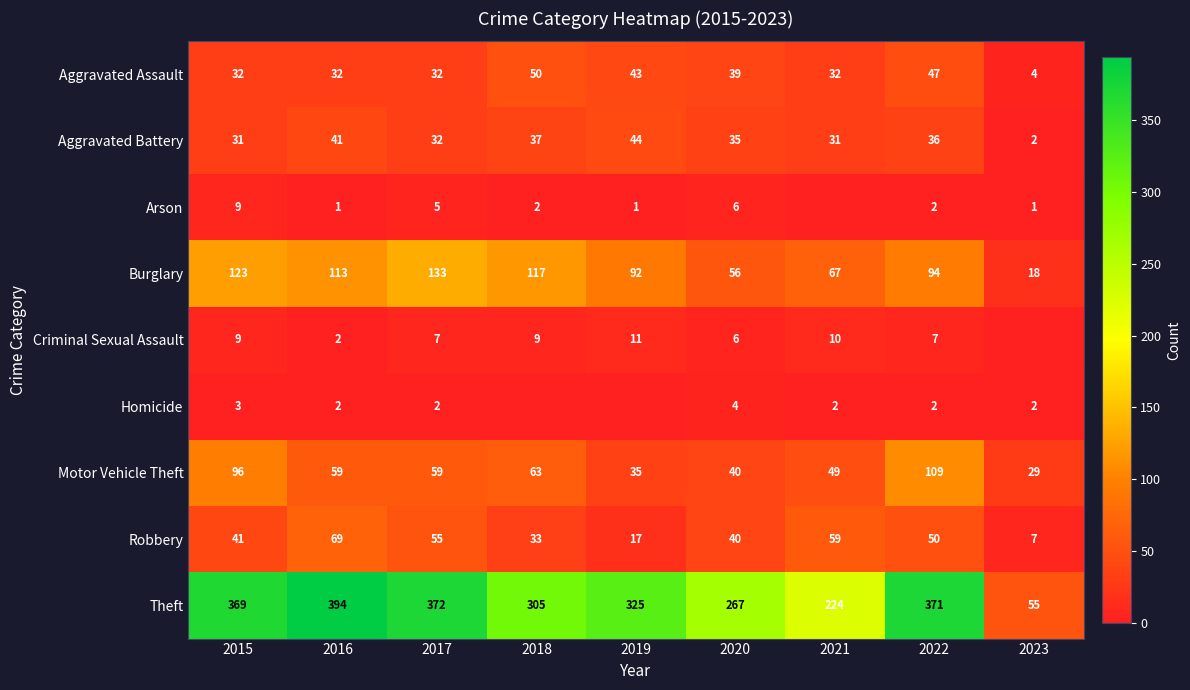

What is the sum of all Motor Vehicle Theft values?

539